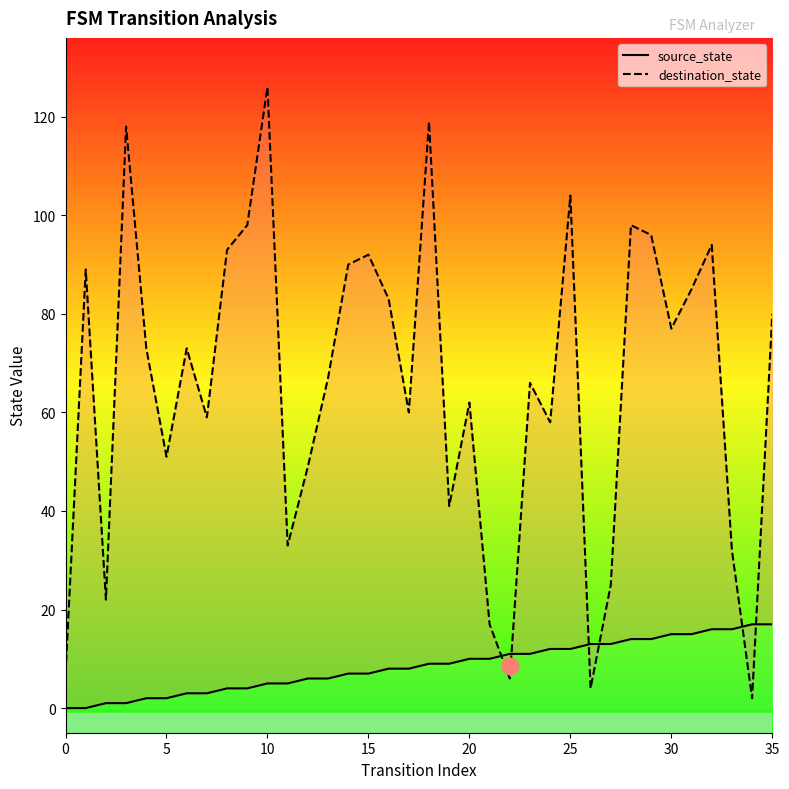

What is the difference between the source_state values at 18 and 31?

6